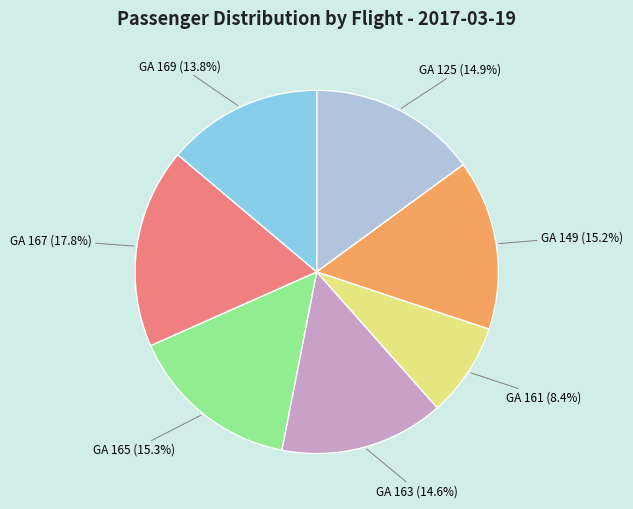

Which category has the smallest portion of the pie?

GA 161